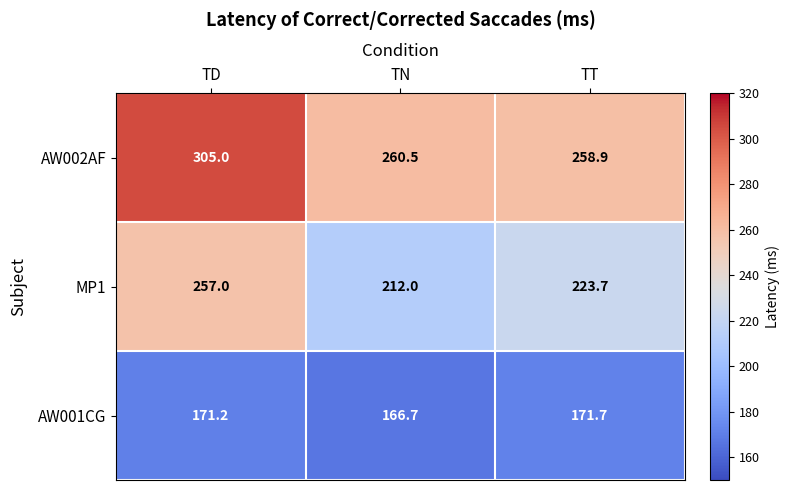

What is the total value across all series at TN?

639.2